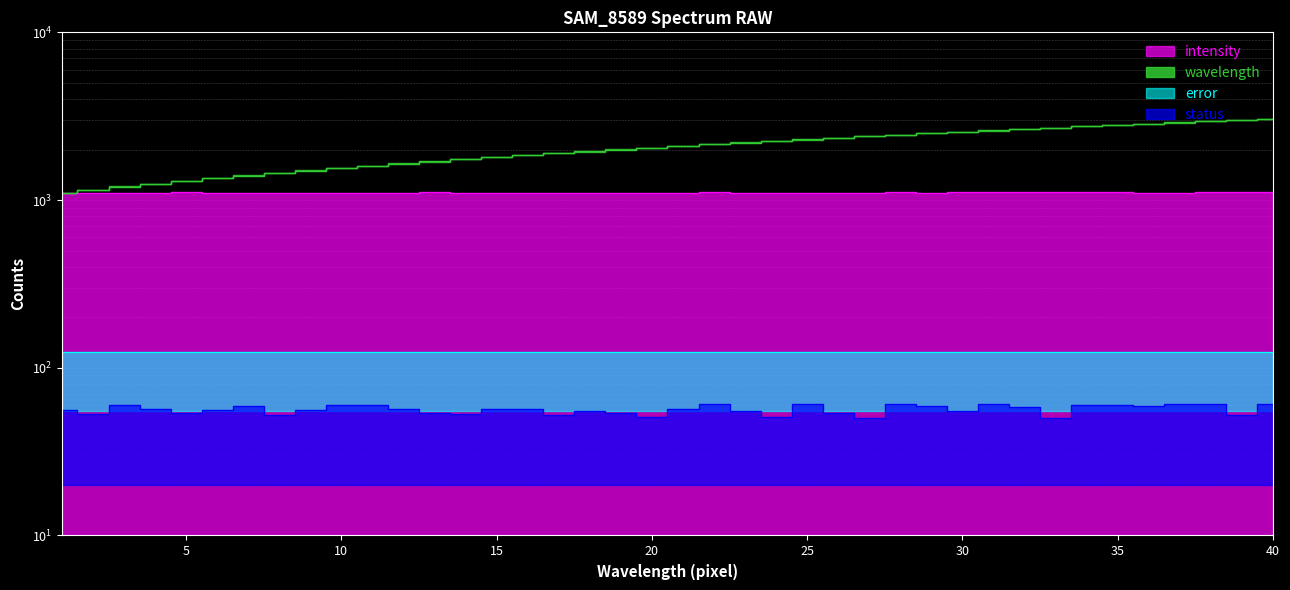

How many data points in wavelength are above 2100?

19